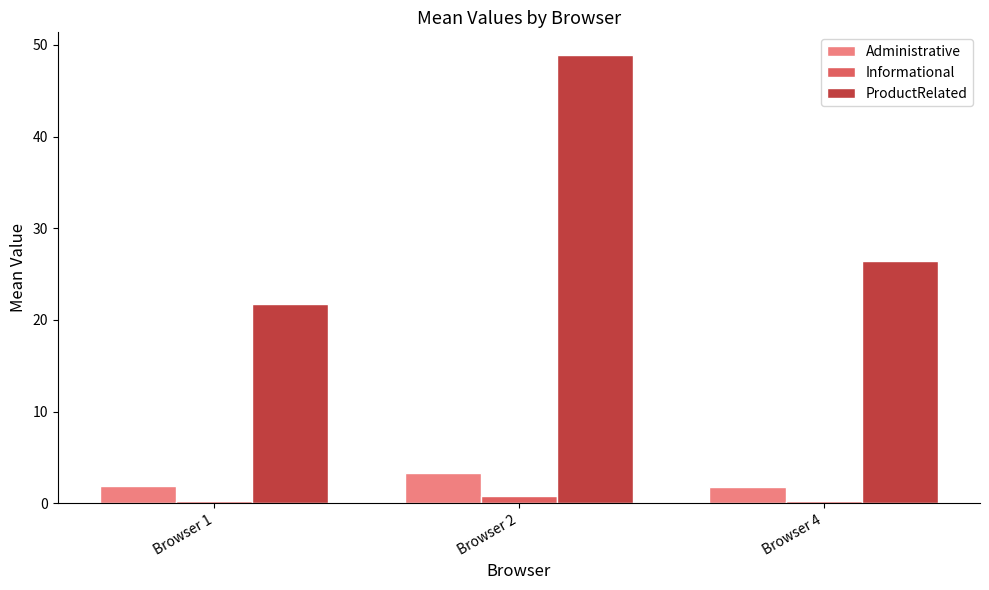

At which label is ProductRelated closest to 35?

Browser 4